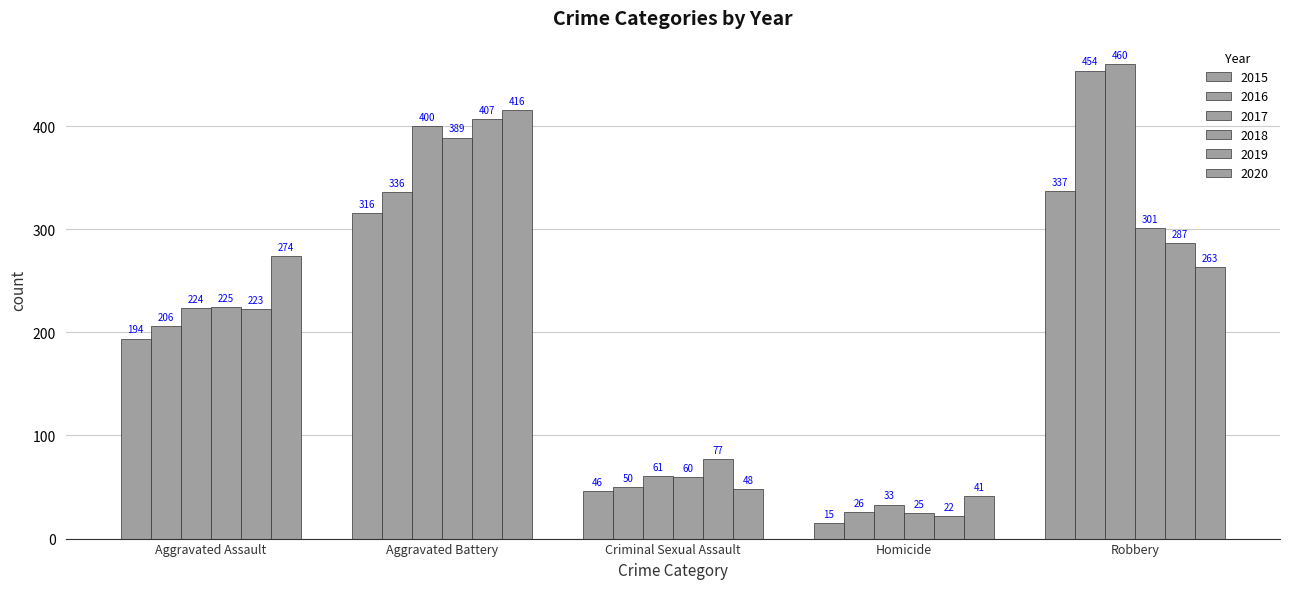

How many series are shown in this chart?

6